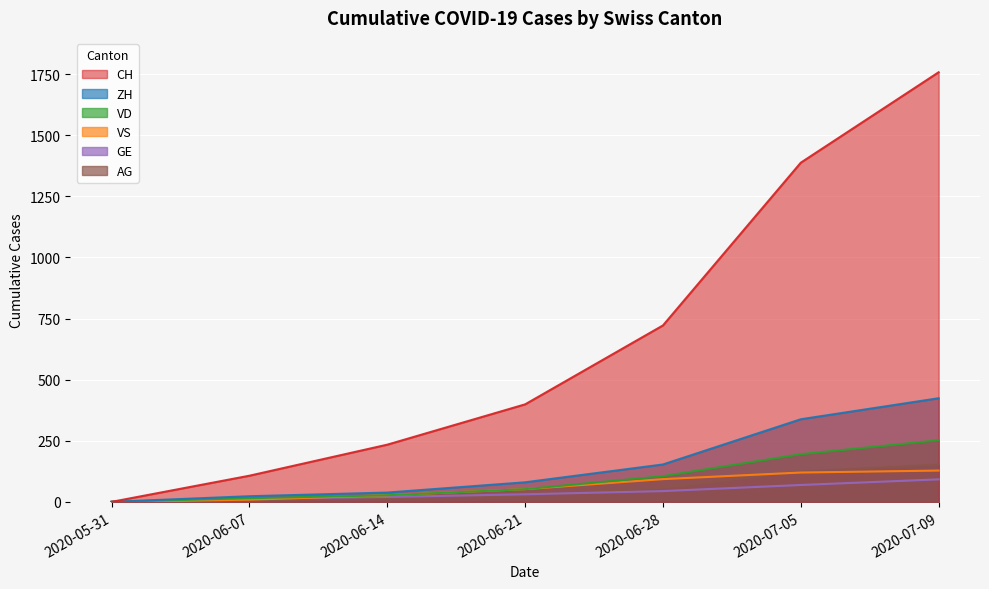

True or false: CH and AG intersect in this chart.

False